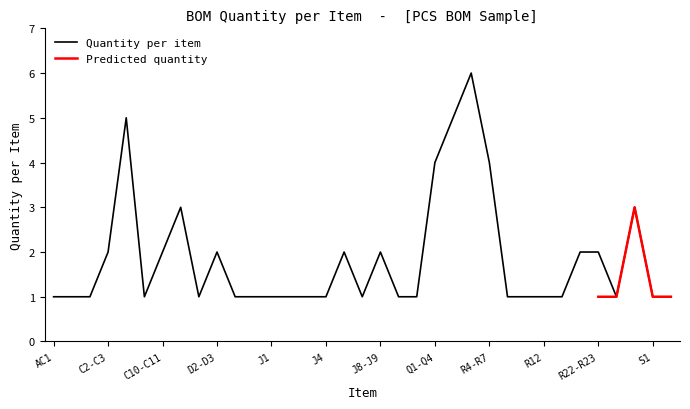

What is the sum of the values at J7 and L1?

2